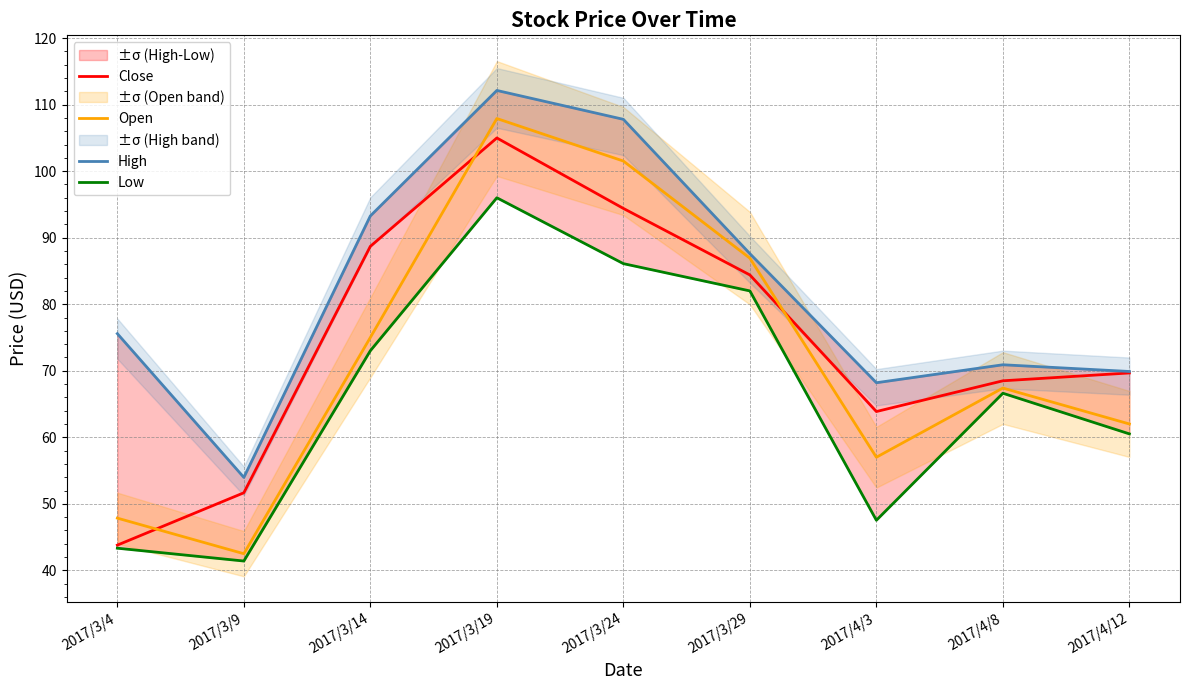

What position from the left is 2017/3/29?

6